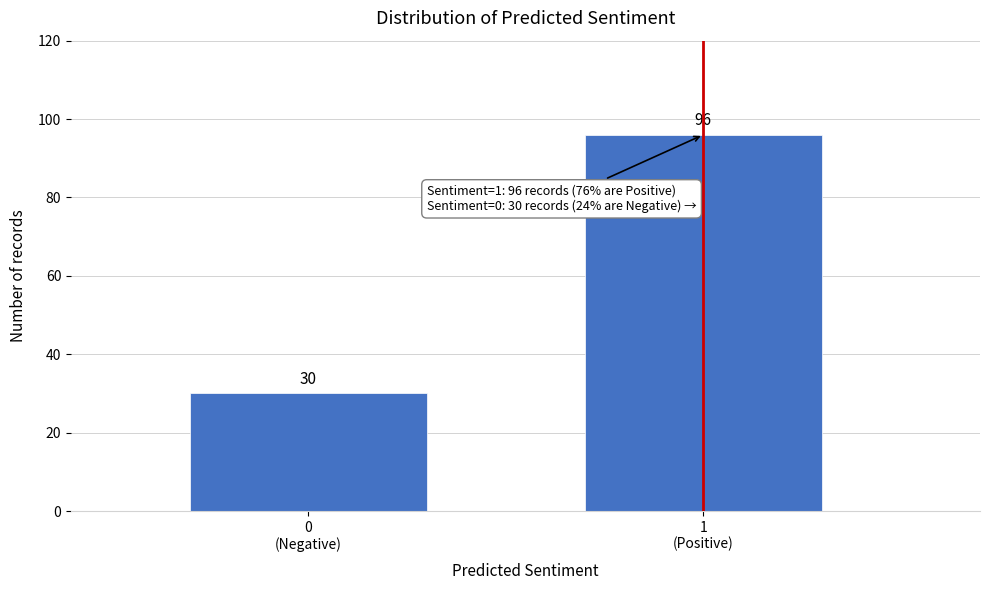

Reading left to right, list all the values displayed in this chart.

30	96